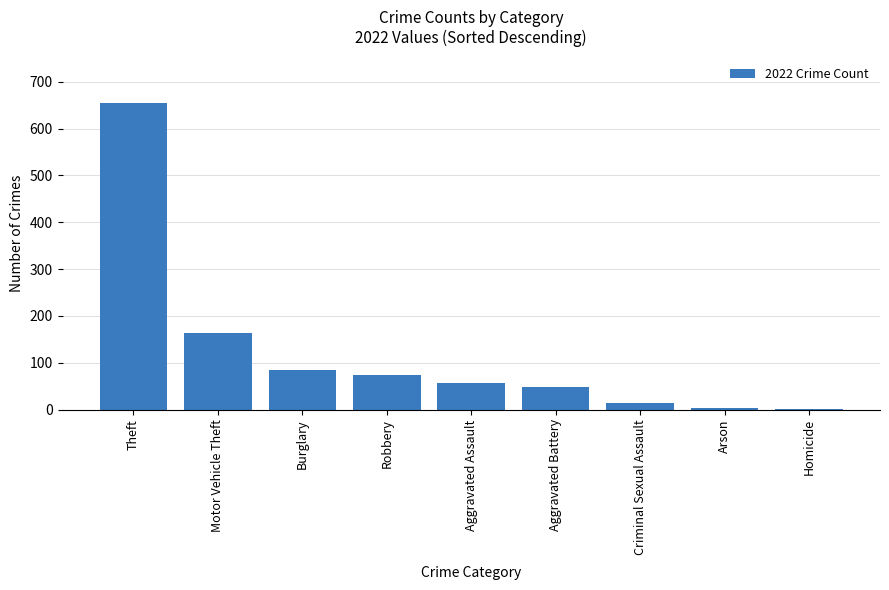

True or false: the data shows 97 at Aggravated Assault.

False